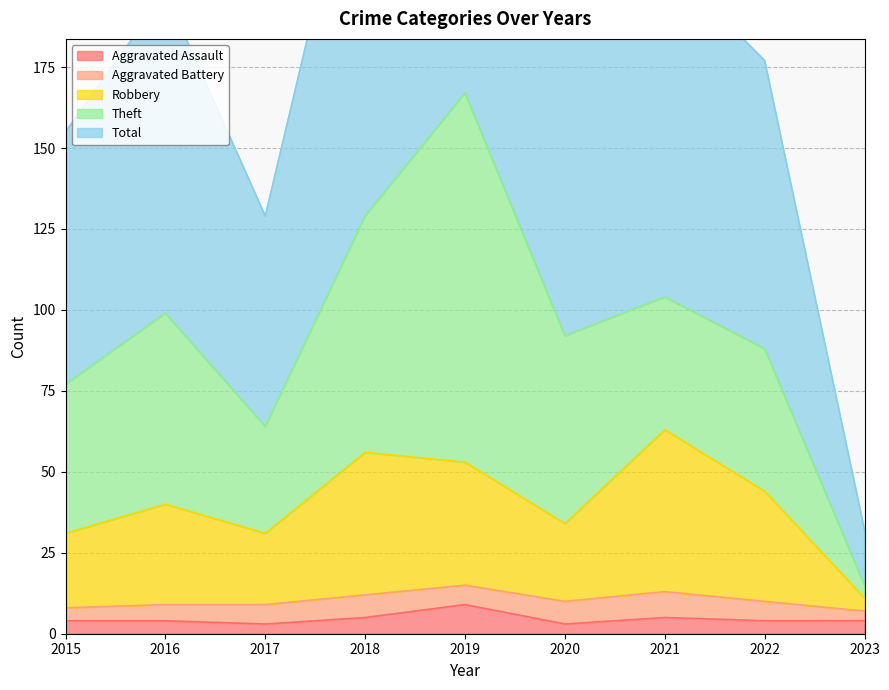

True or false: Robbery has a value of 40 at 2016.

True